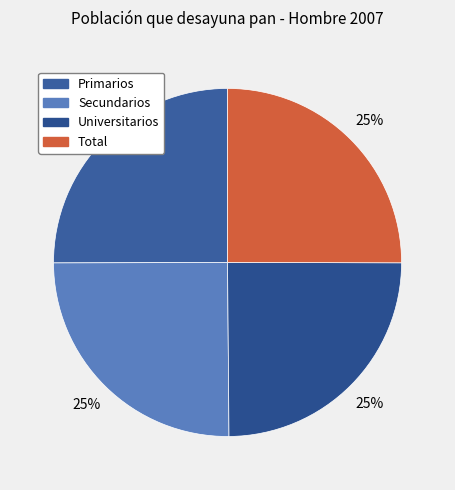

How many slices are in this pie chart?

4